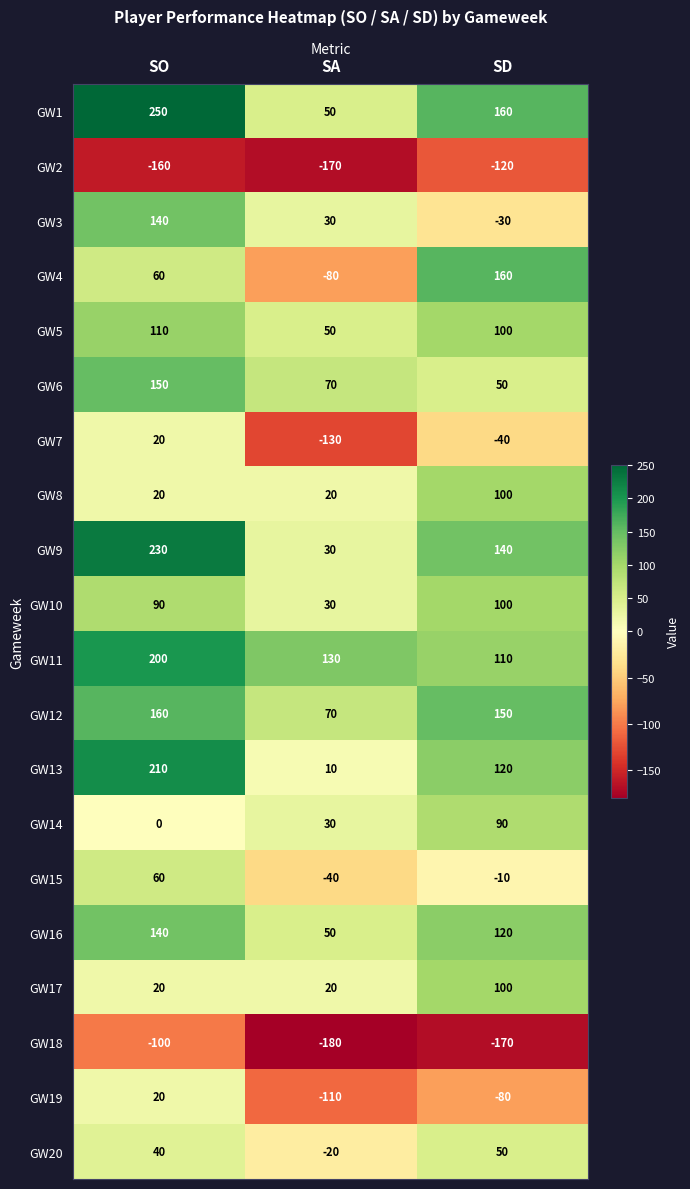

True or false: GW19 has a value of -80 at SD.

True